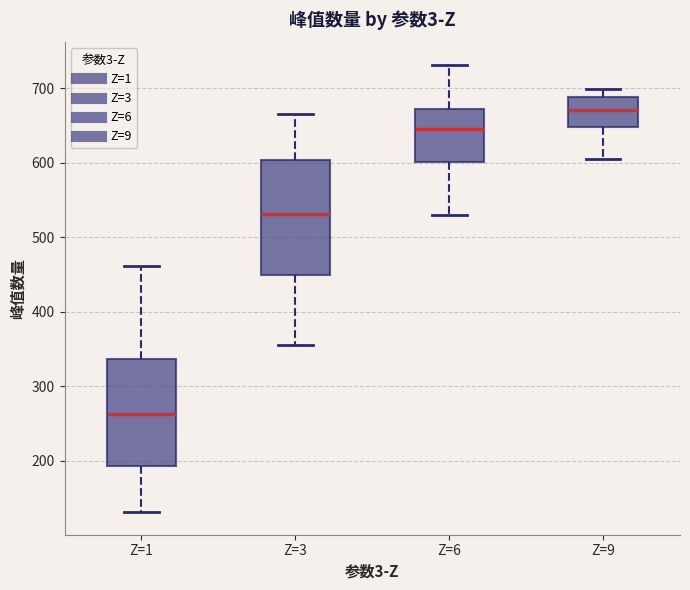

Reading left to right, transcribe this box plot: for each box, give where its median line is, the range the box spans, and where its two whiskers end, as read against the y-axis. The values are not printed on the chart, so give them approximately, as read against the axis.

Z=1: median 260, box 190 to 340, whiskers 130 to 460
Z=3: median 530, box 450 to 600, whiskers 360 to 670
Z=6: median 650, box 600 to 670, whiskers 530 to 730
Z=9: median 670, box 650 to 690, whiskers 610 to 700